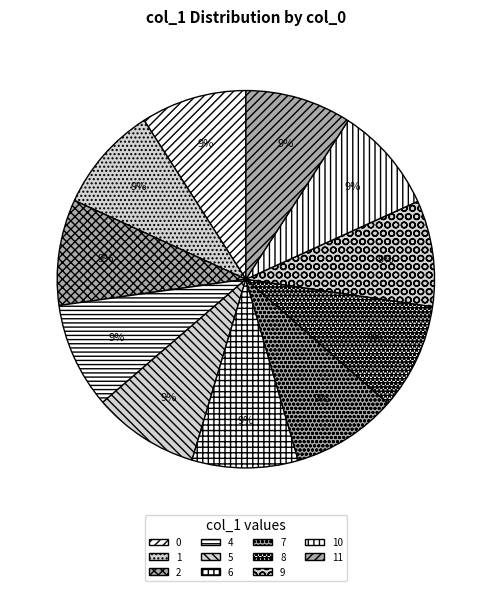

Which slice is the largest?

11